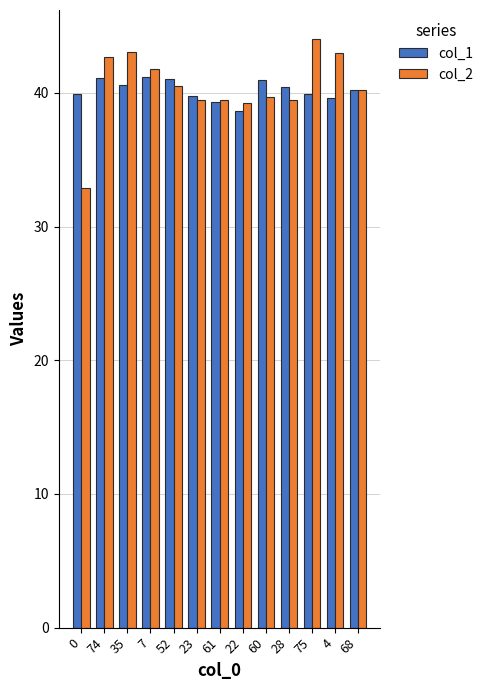

How many data points in col_2 are less than 40?

6